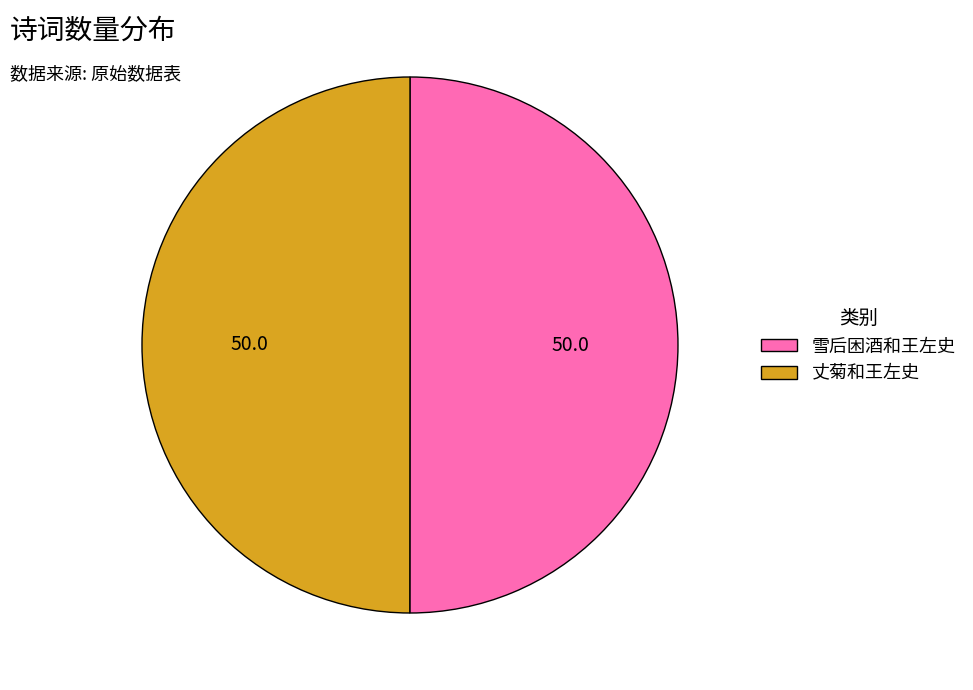

What is the ratio of the value at 丈菊和王左史 to the value at 雪后困酒和王左史?

1.0